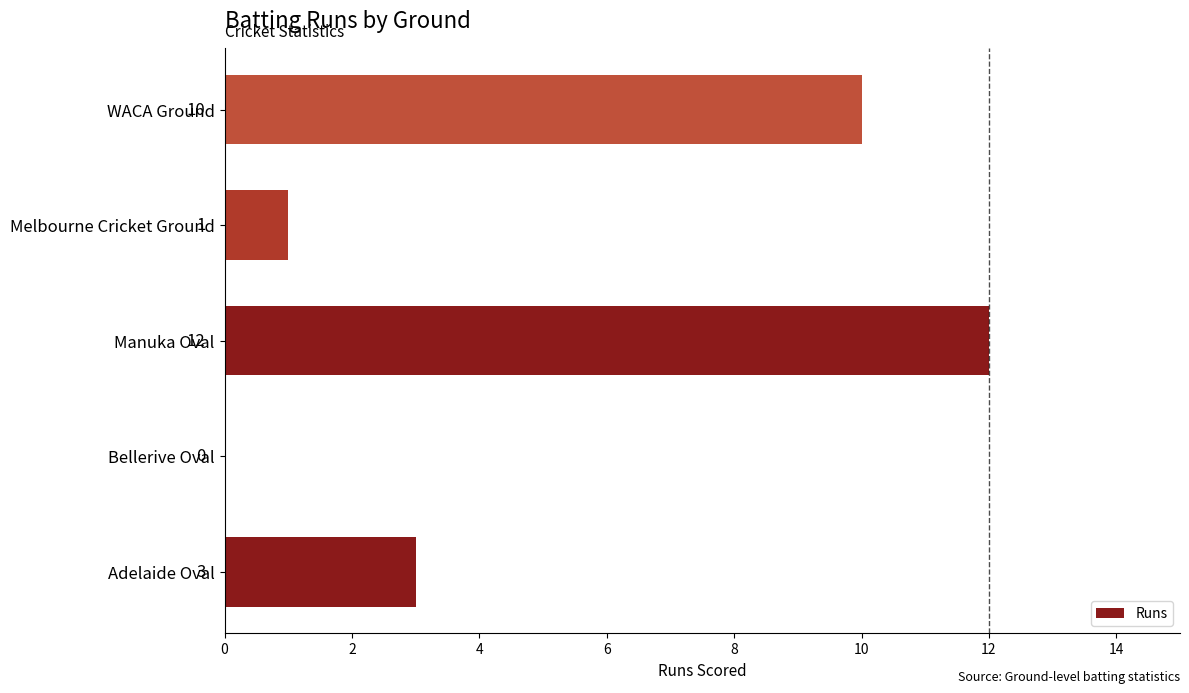

What is the sum of all values?

26